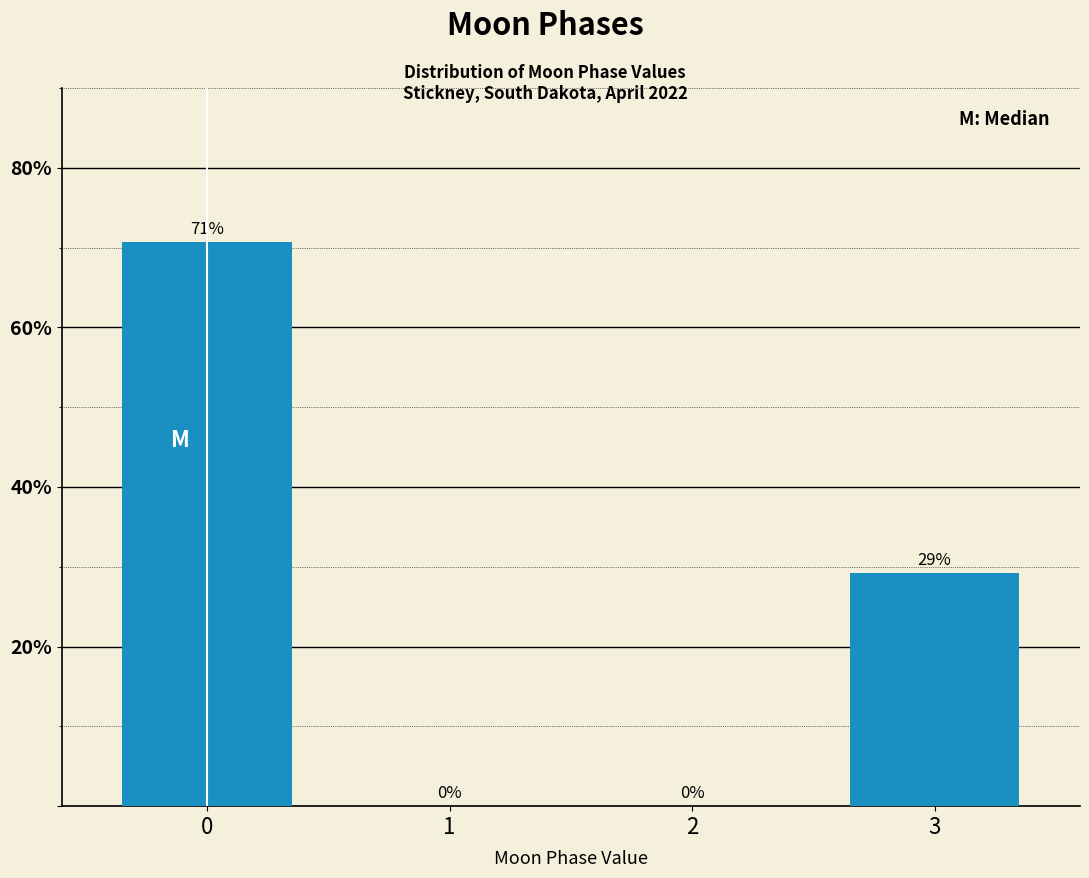

Between 3 and 2, which is larger?

3